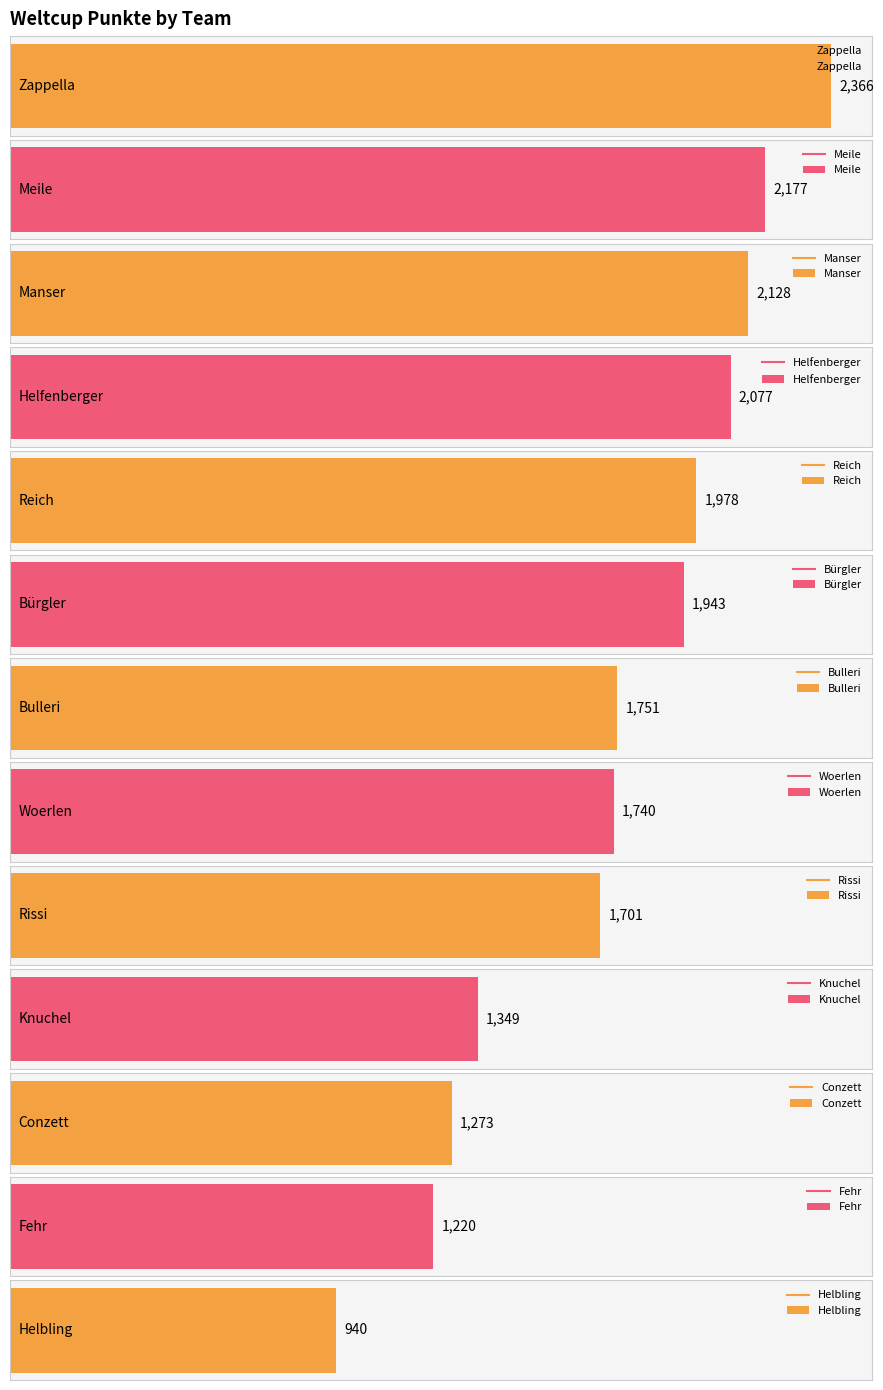

What is the difference between the values at Rissi and Reich?

277